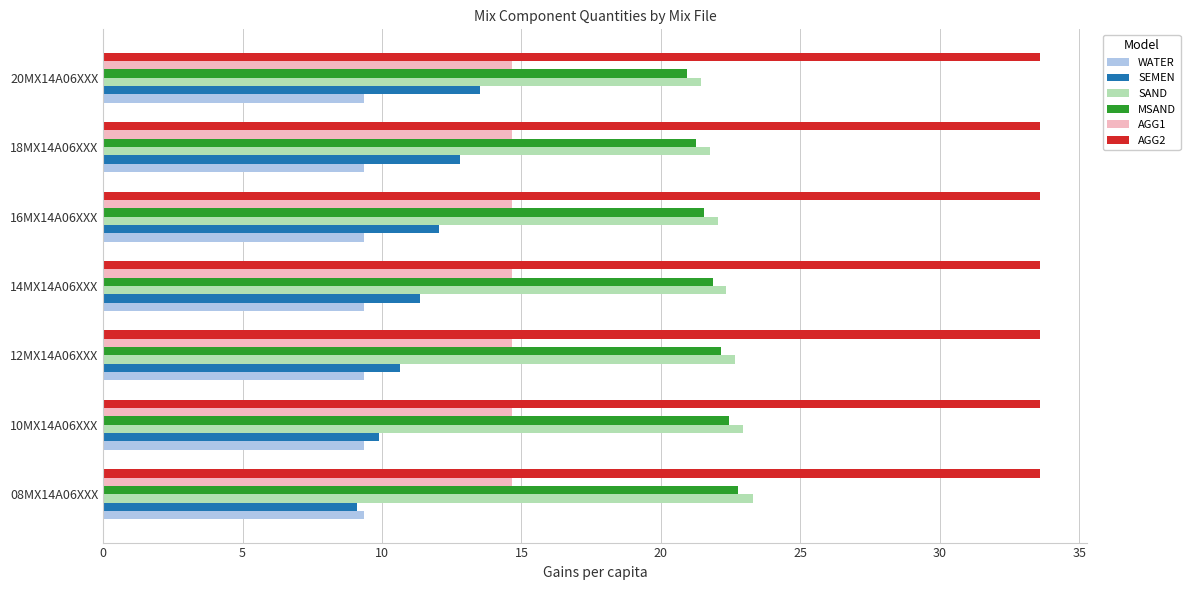

How many data points does each series have?

7